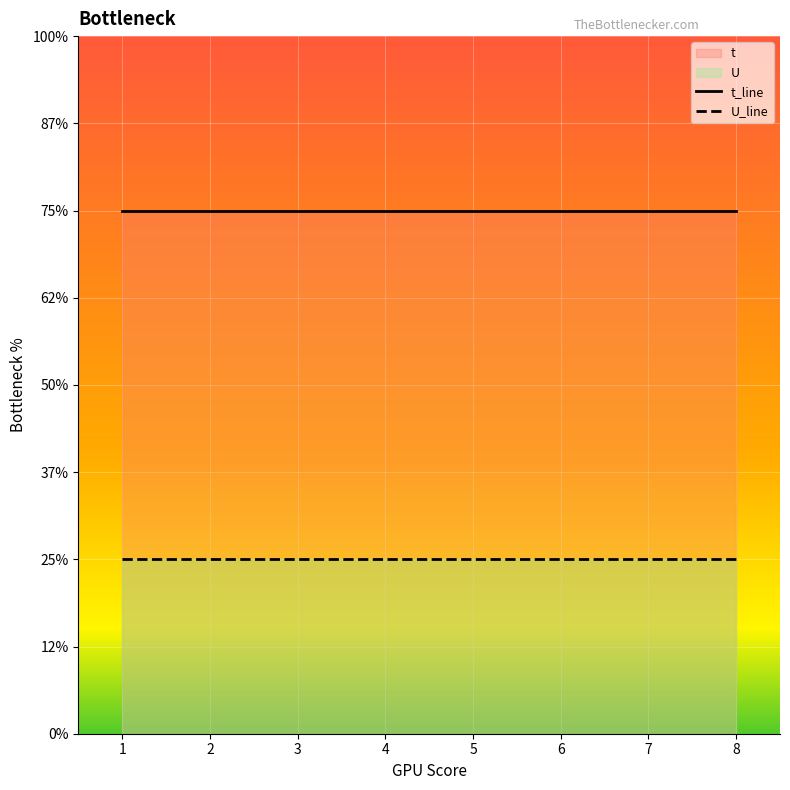

True or false: U_line and t_line cross at least once.

False